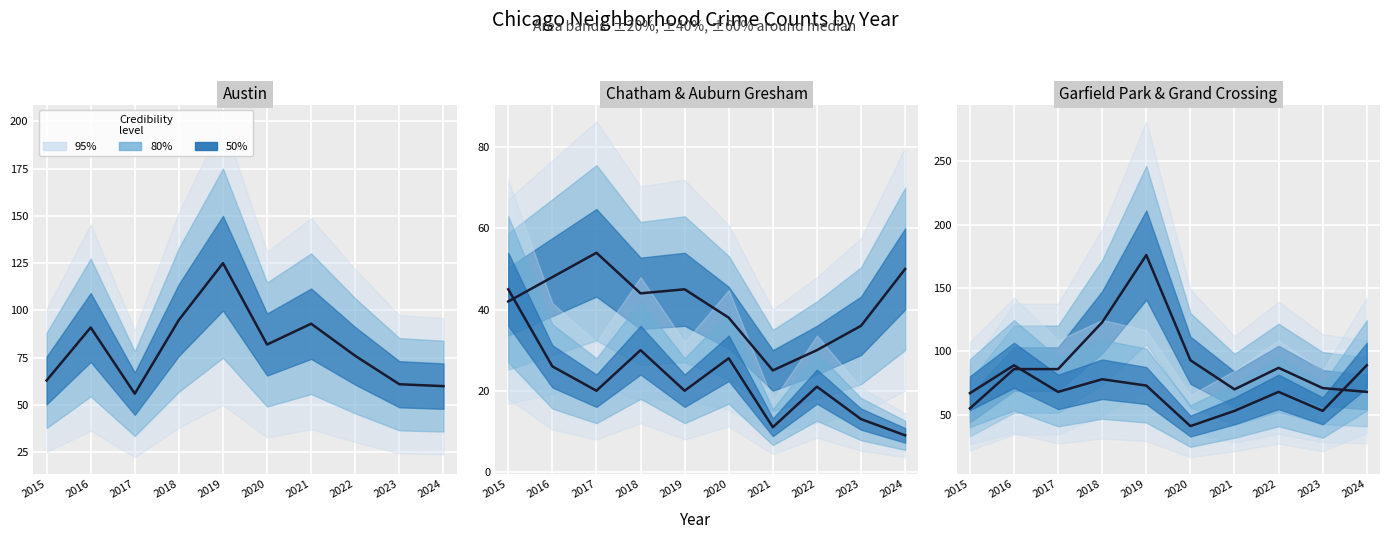

What is the value of the Grand Crossing point at the 5th from the left?

73